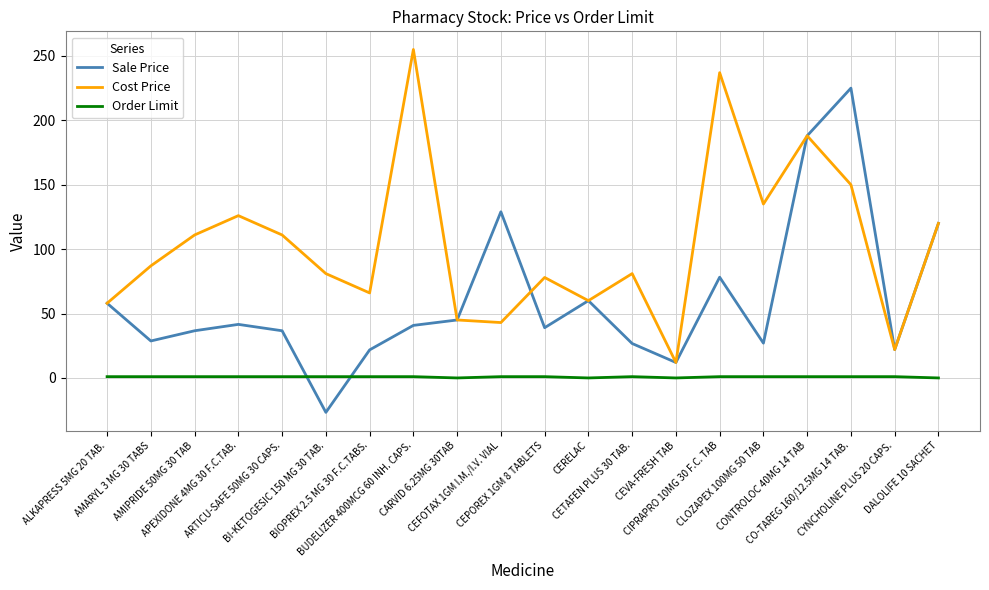

Does the chart have visible grid lines?

Yes